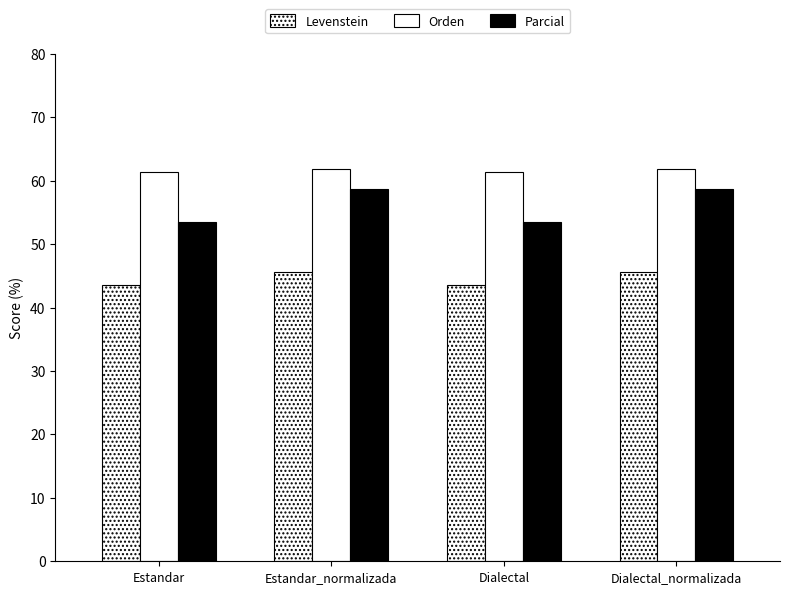

How many bars are there in total?

12